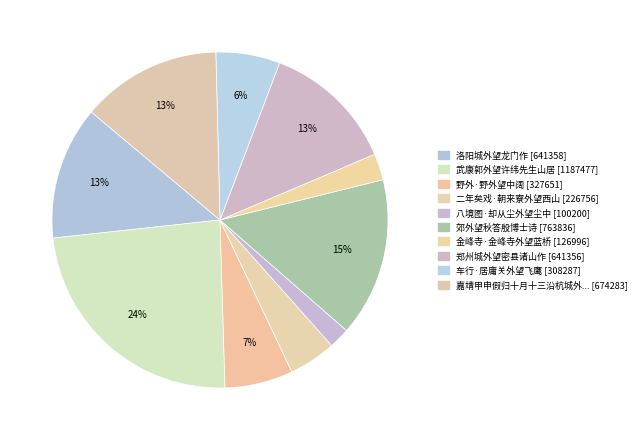

Is there a majority slice in this chart?

No